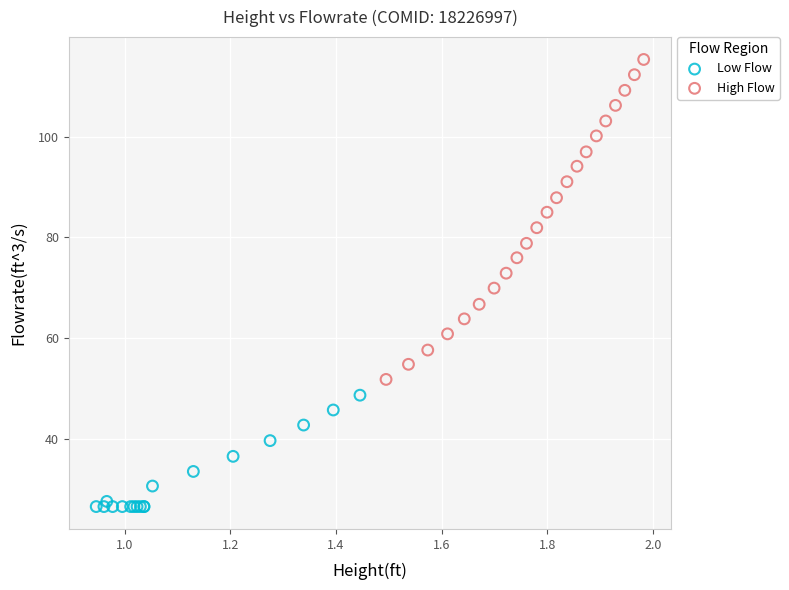

Which series contains the lowest Y value?

Low Flow